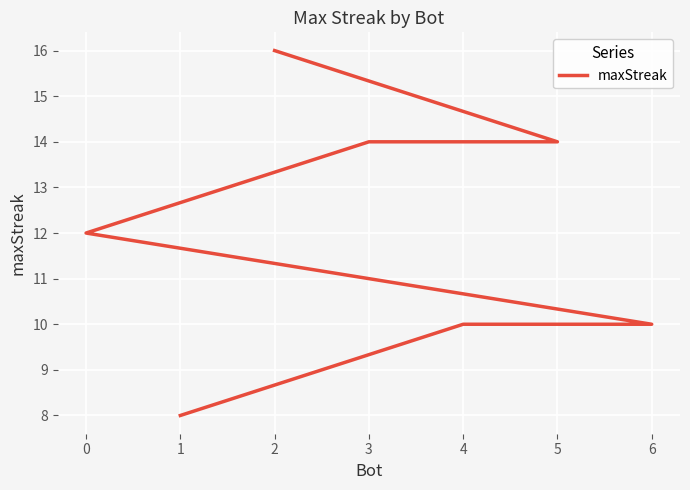

How many values are between 10 and 14?

5